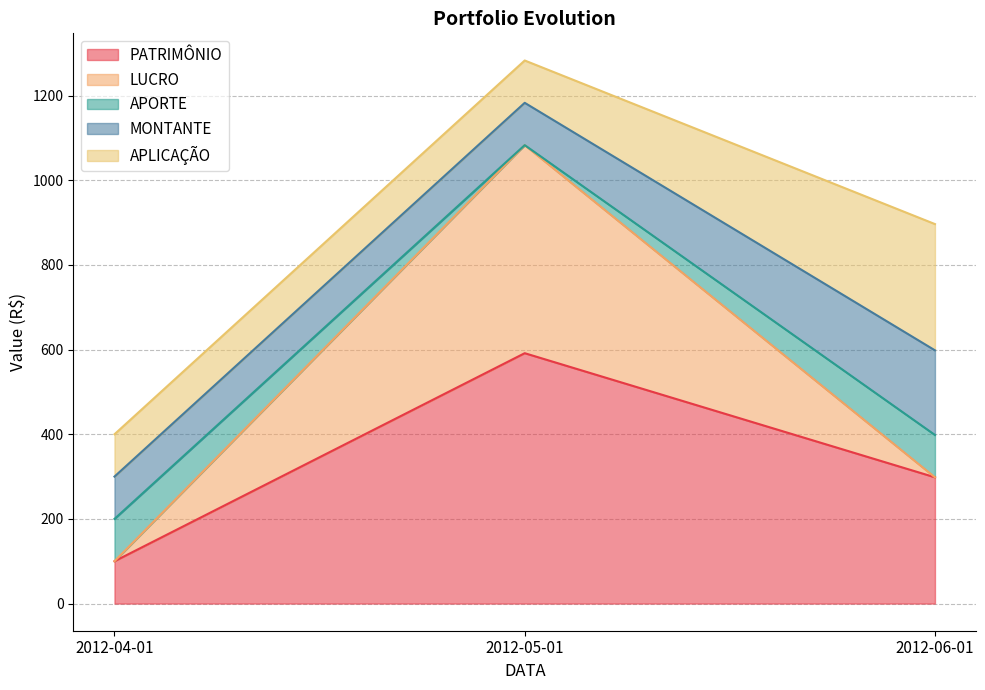

What is the difference between the maximum and minimum values in the APLICAÇÃO series?

198.3